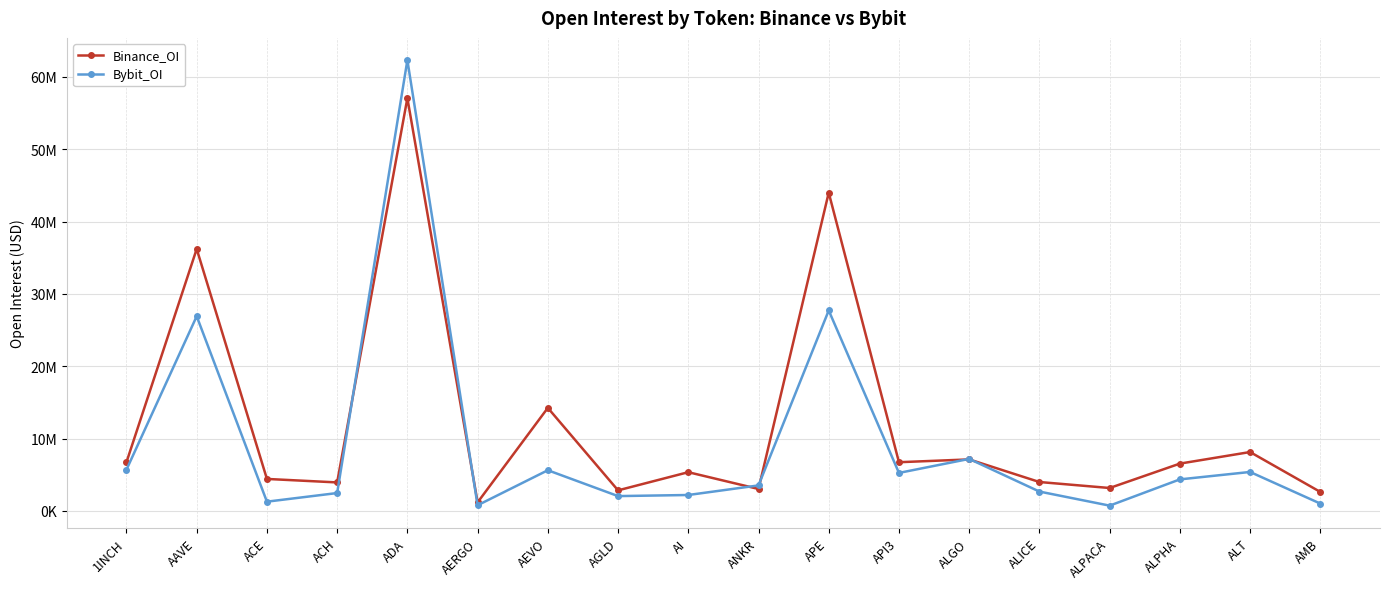

After their last crossing, which series has the higher values: Bybit_OI or Binance_OI?

Binance_OI